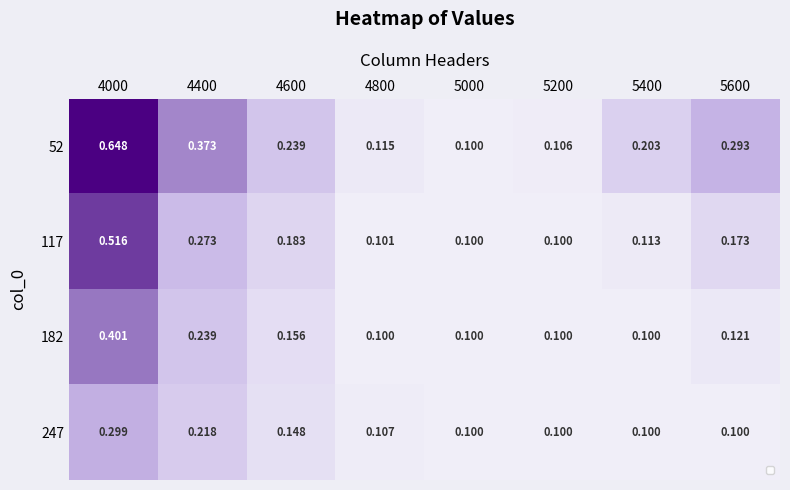

Rank the series by their maximum value, from lowest to highest.

247, 182, 117, 52